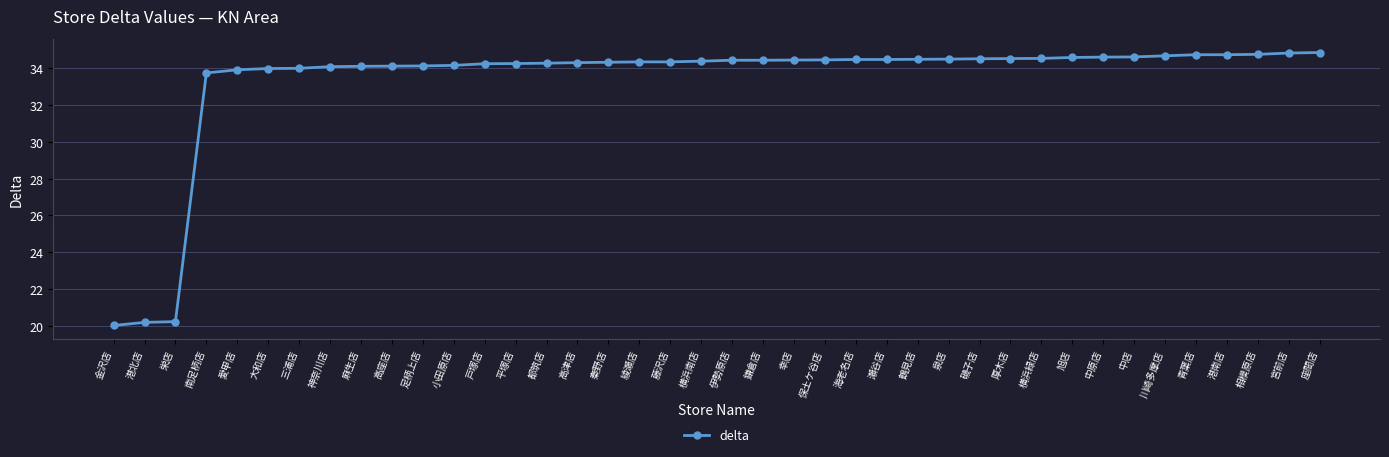

What is the difference between the maximum and minimum values?

14.8